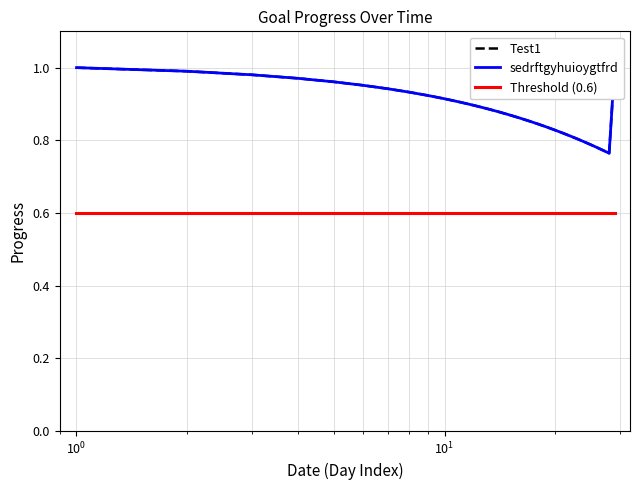

True or false: Test1 and Threshold (0.6) cross at least once.

False